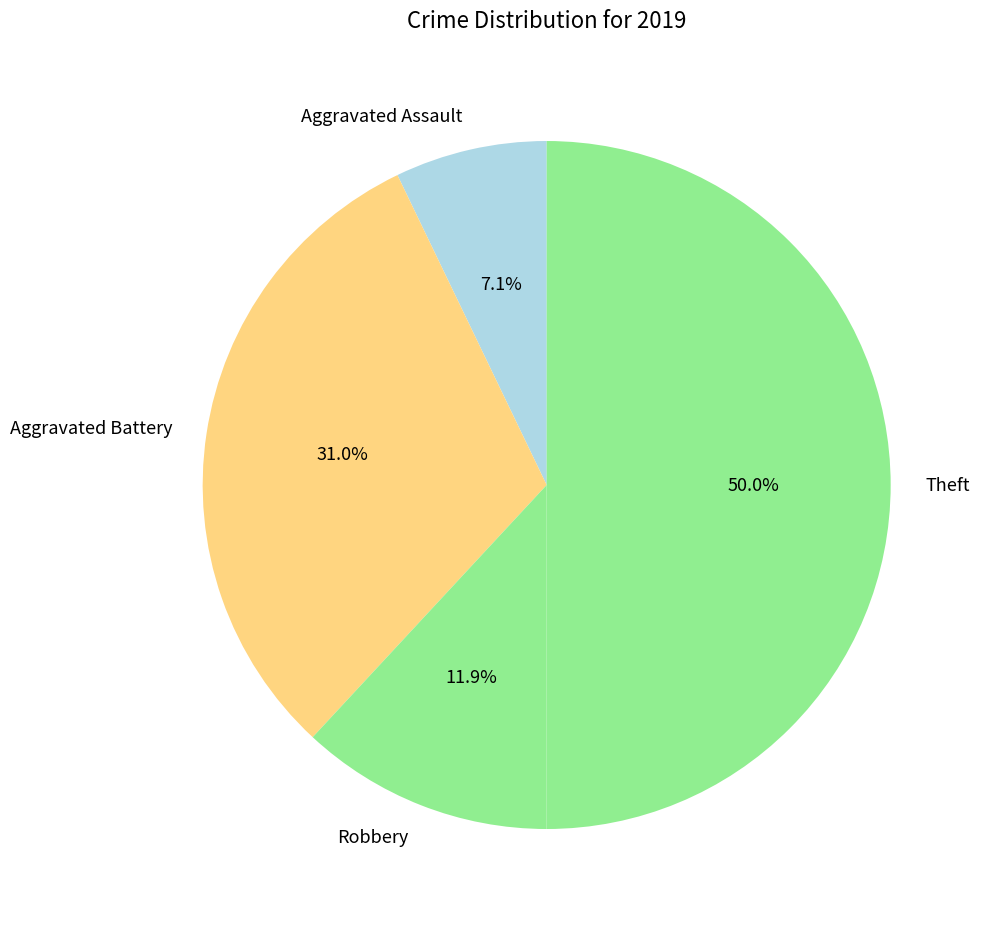

What percentage do Theft and Robbery together represent?

61.9%